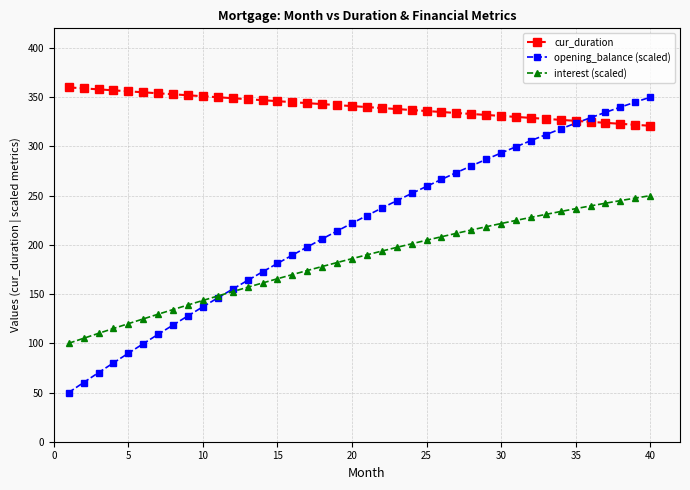

Which series has the largest total across all categories?

cur_duration